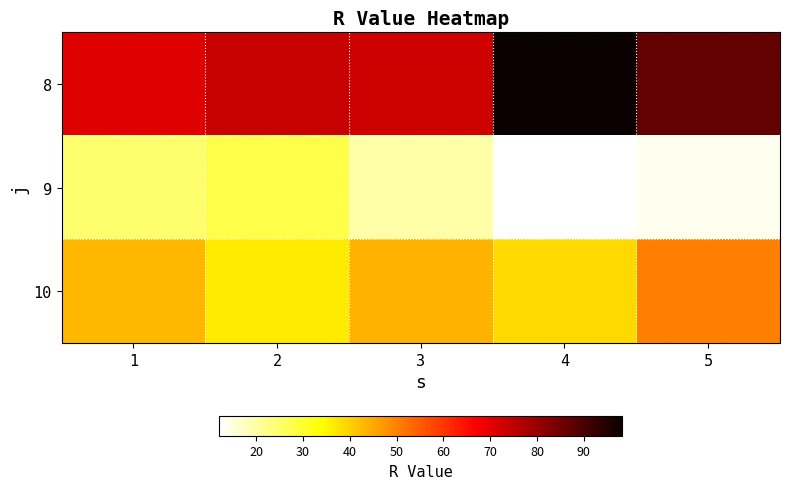

How many series are shown in this chart?

3